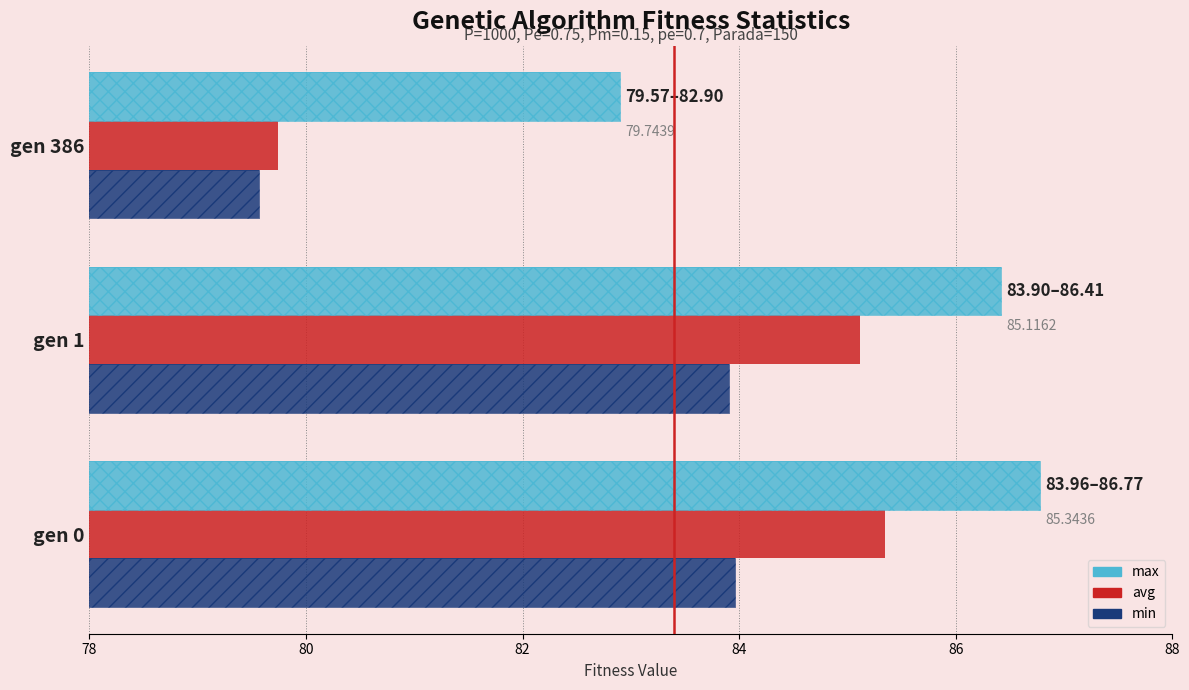

What is the maximum value shown in the chart?

86.8